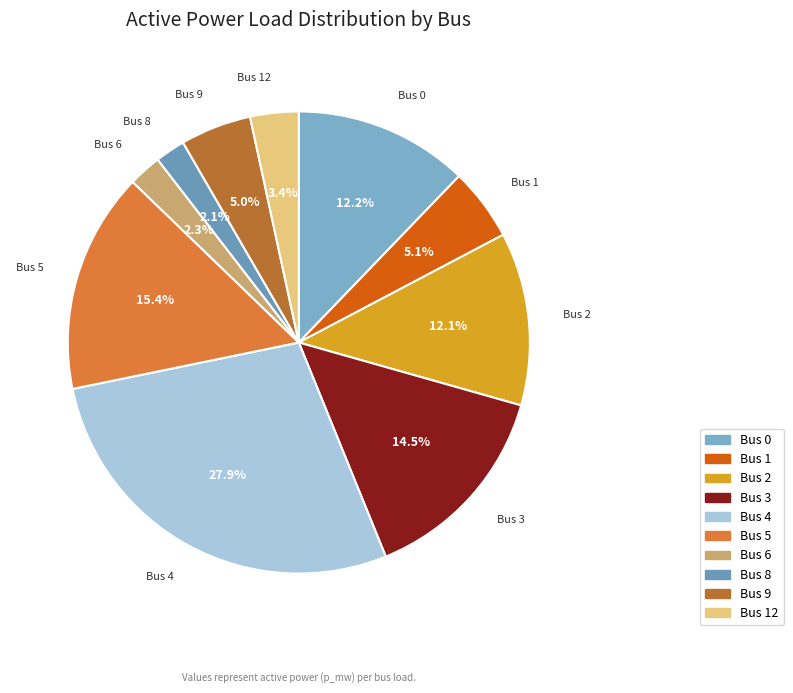

How many segments does this pie chart have?

10